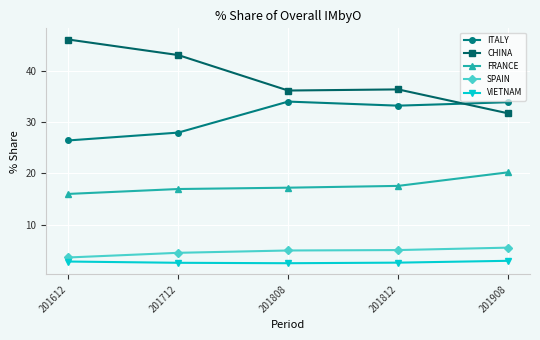

True or false: SPAIN and CHINA intersect in this chart.

False